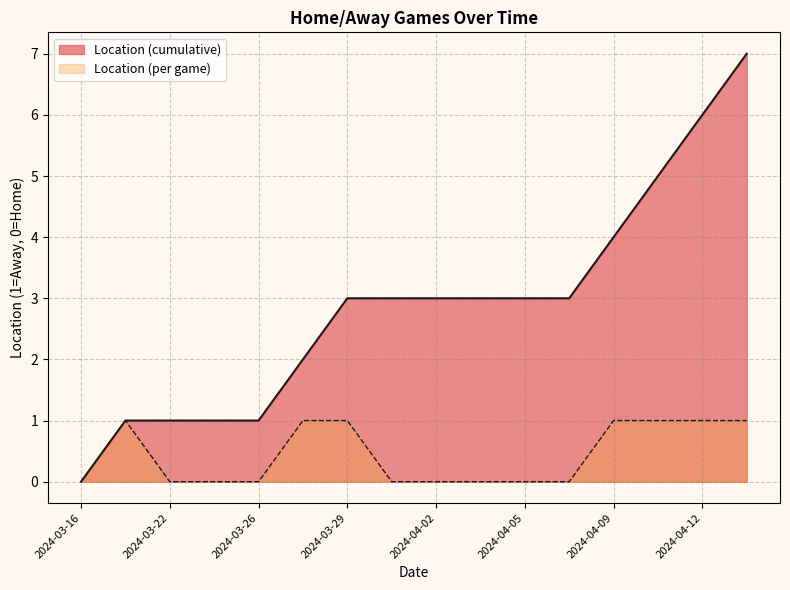

Where is the data nearest to the value 0?

2024-03-16